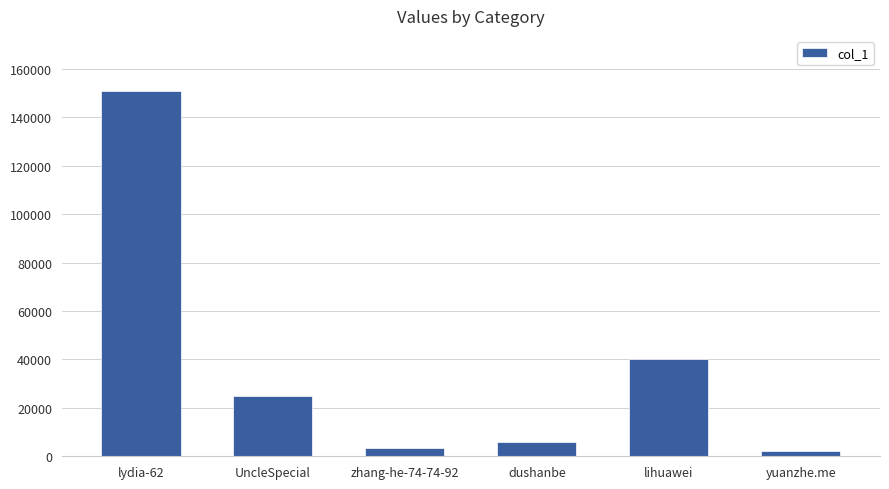

What is the sum of all values?

227473